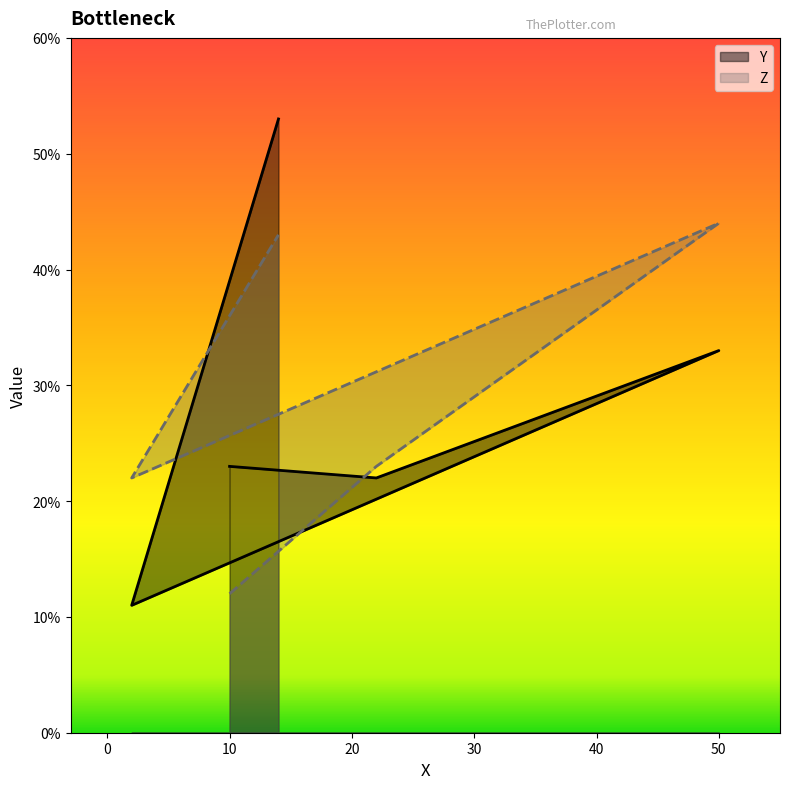

Reading left to right, transcribe all the data shown in this chart.

Y: 23	22	33	11	53
Z: 12	23	44	22	43